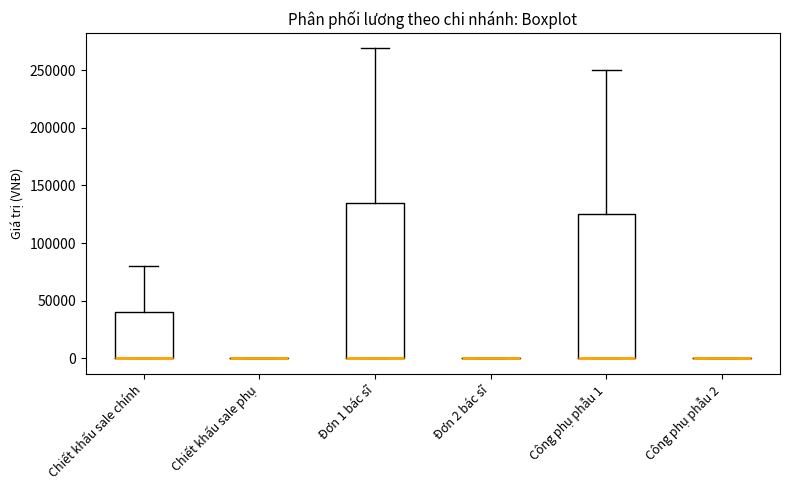

Comparing the boxes themselves (not the whiskers), which one is the tallest?

Đơn 1 bác sĩ